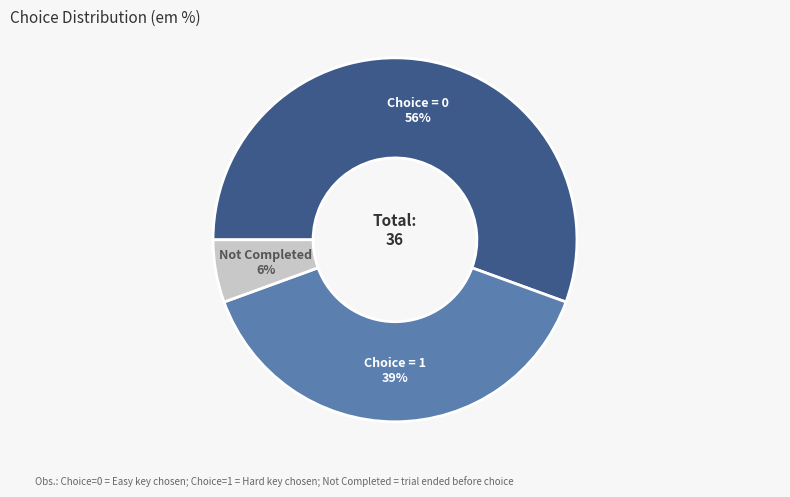

Does any single category account for the majority?

Yes